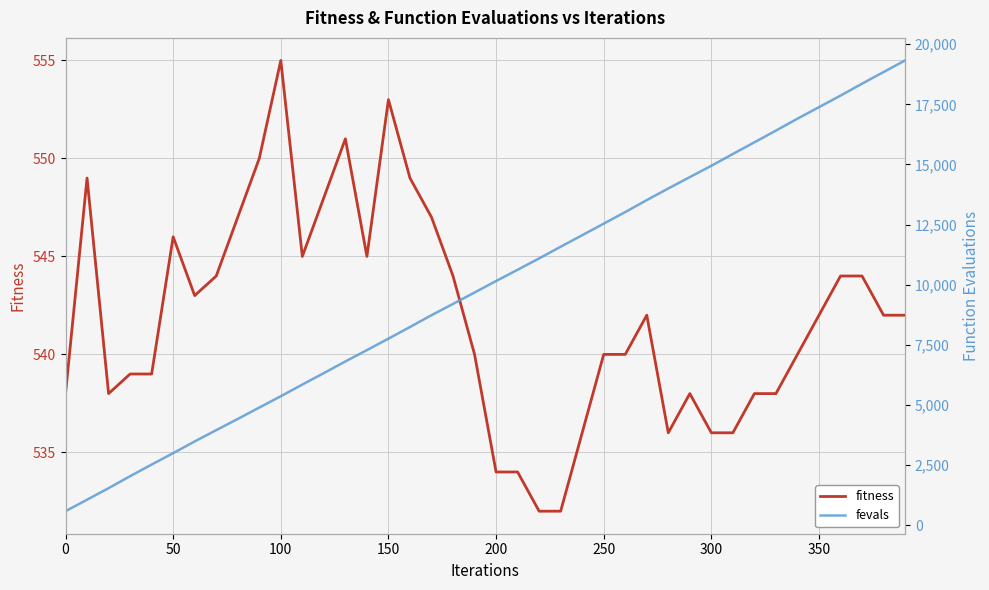

What is the difference between the second highest and second lowest values in the fevals series?

17789